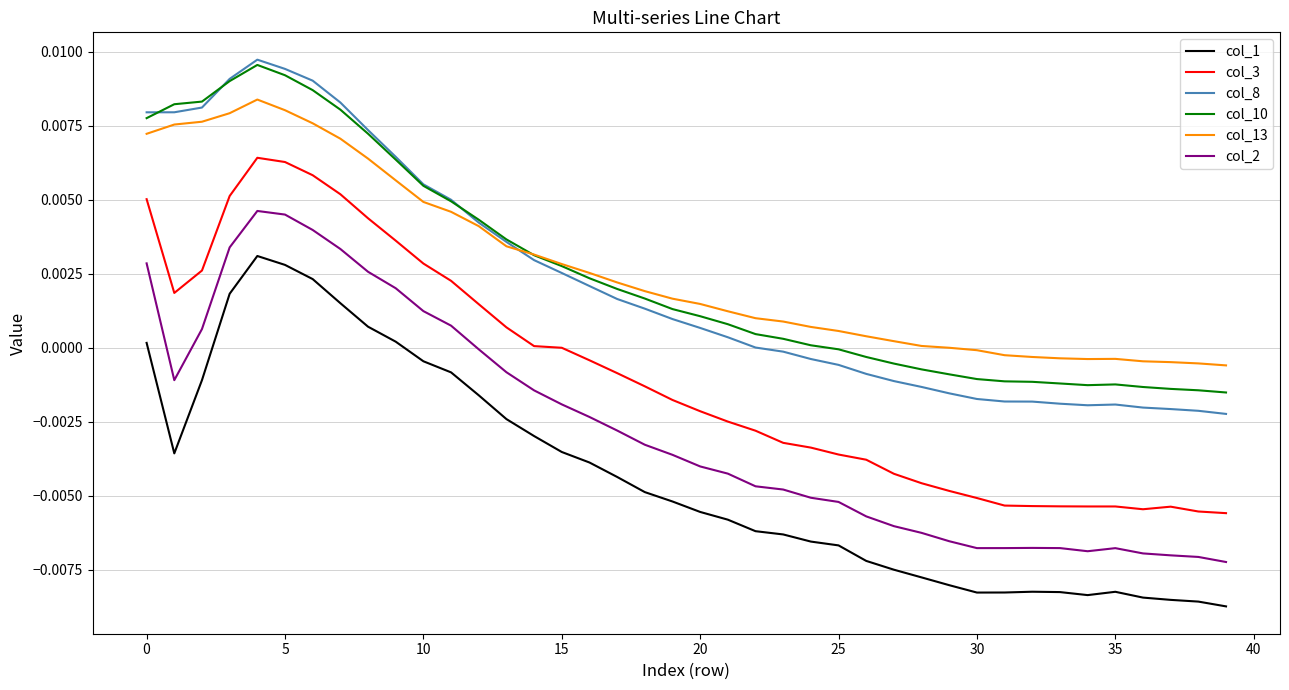

How many intersections are there between col_8 and col_13?

1